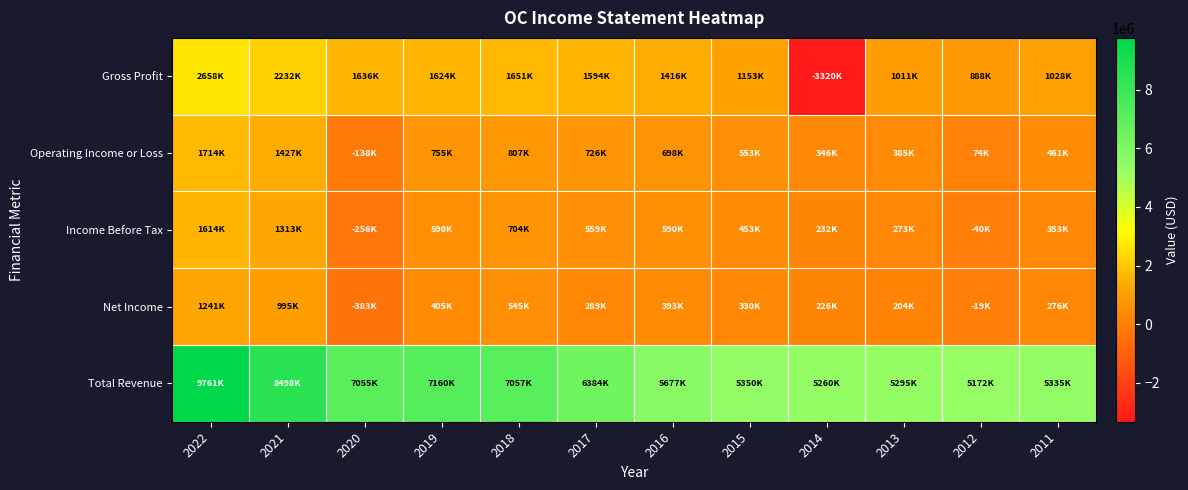

Between 2022 and 2015, which series saw the biggest shift?

Total Revenue